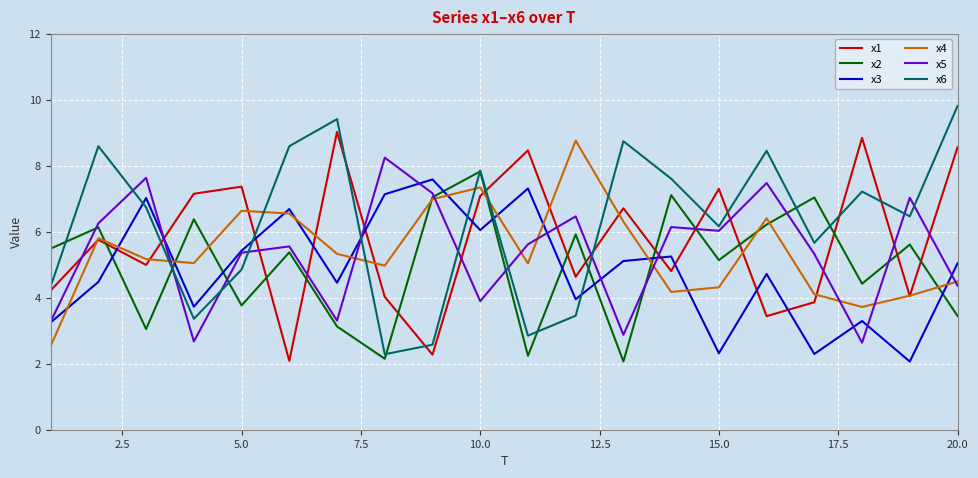

What is the maximum value shown in the chart?

9.8